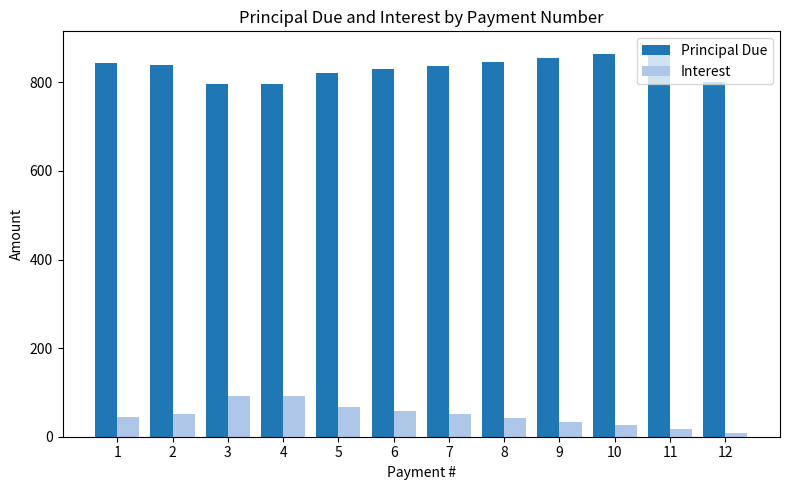

What is the average value of the Interest series?

48.5